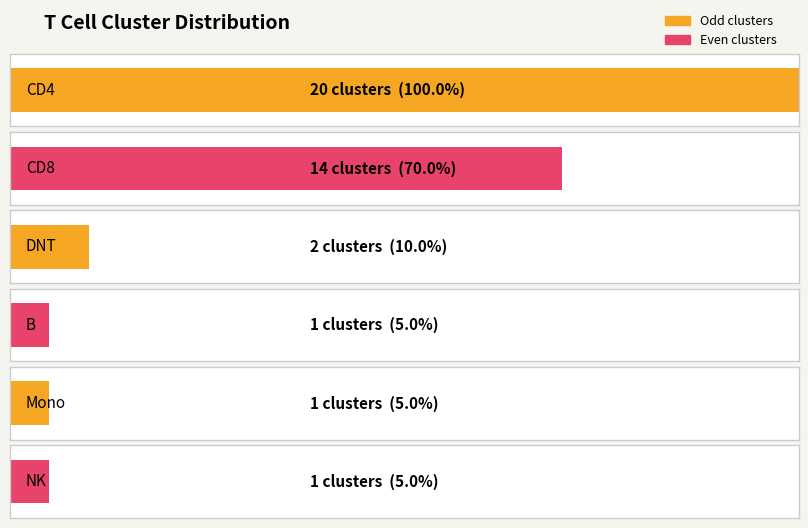

How many bars are there in total?

6